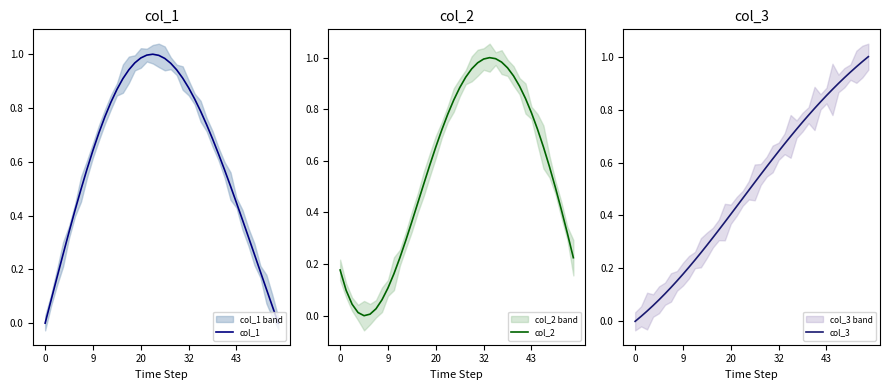

In col_2, how many points are higher than both neighbors (excluding endpoints)?

1